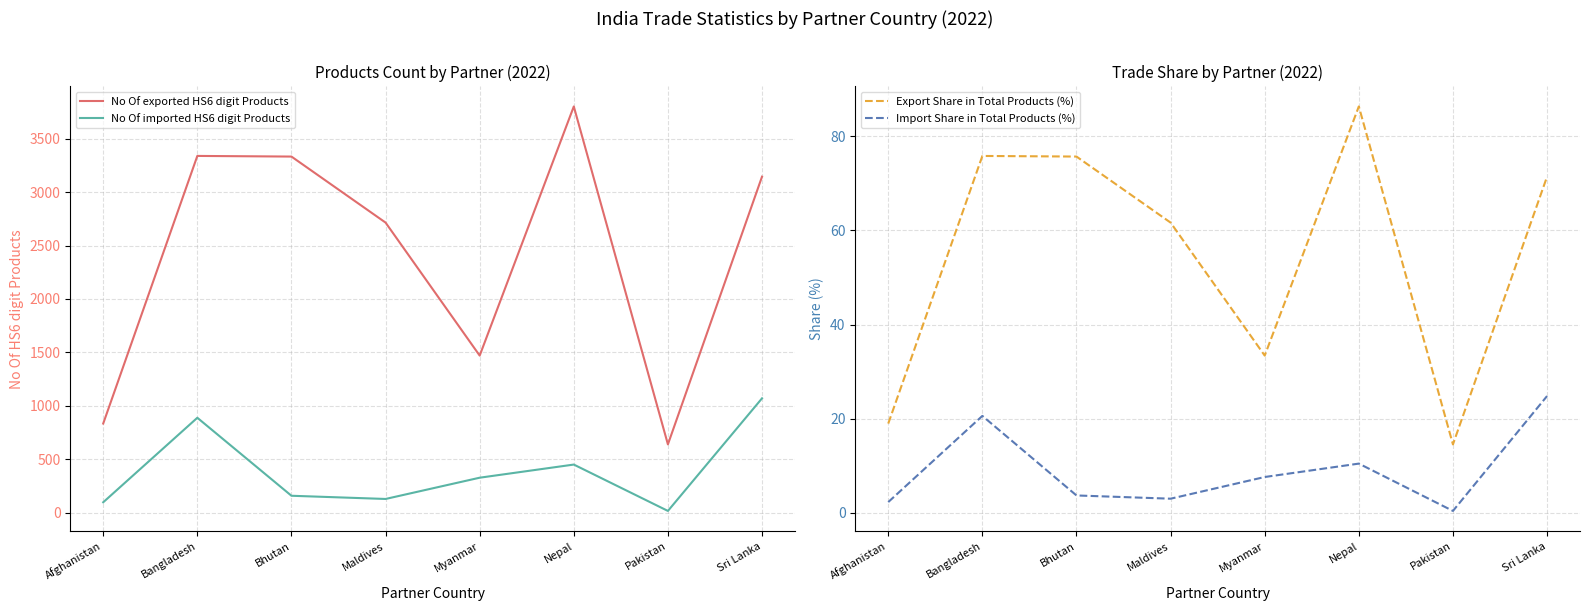

At which label is No Of imported HS6 digit Products closest to 543?

Nepal